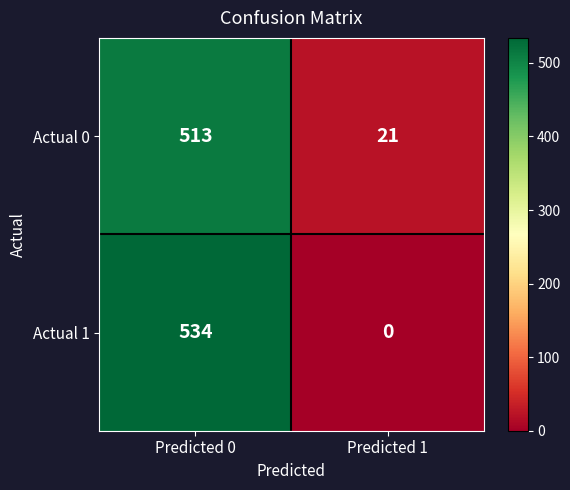

At Predicted 1, list the series in order from largest to smallest.

Actual 0, Actual 1